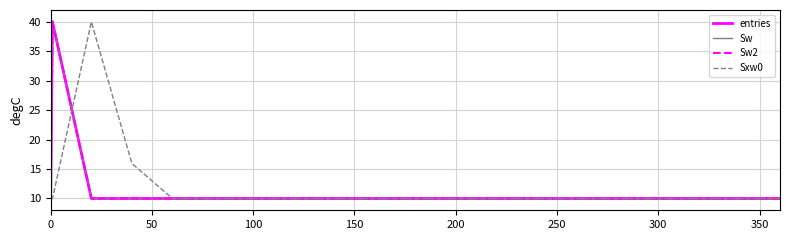

Is this an area chart (filled region under the line)?

No